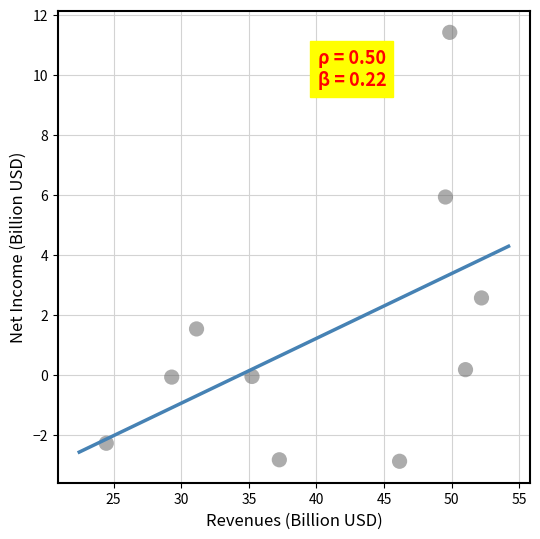

What Y value in the scatter plot is closest to 4?

2.6